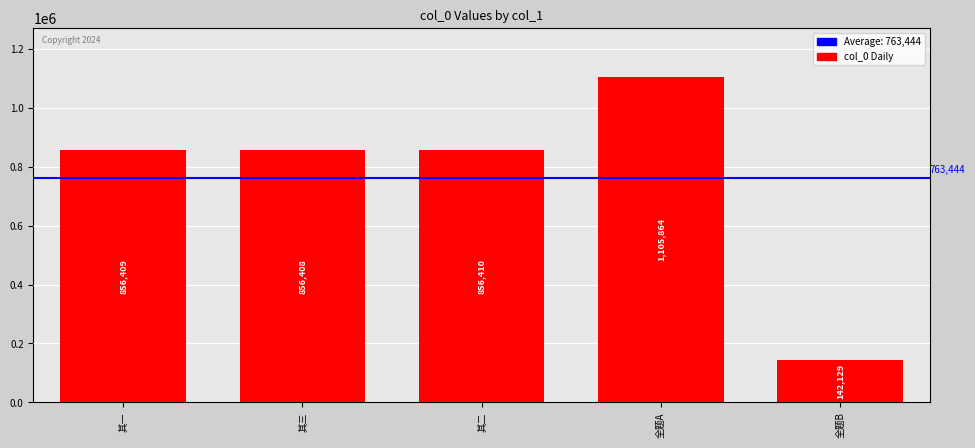

Which category has the lowest value across all series?

全题B